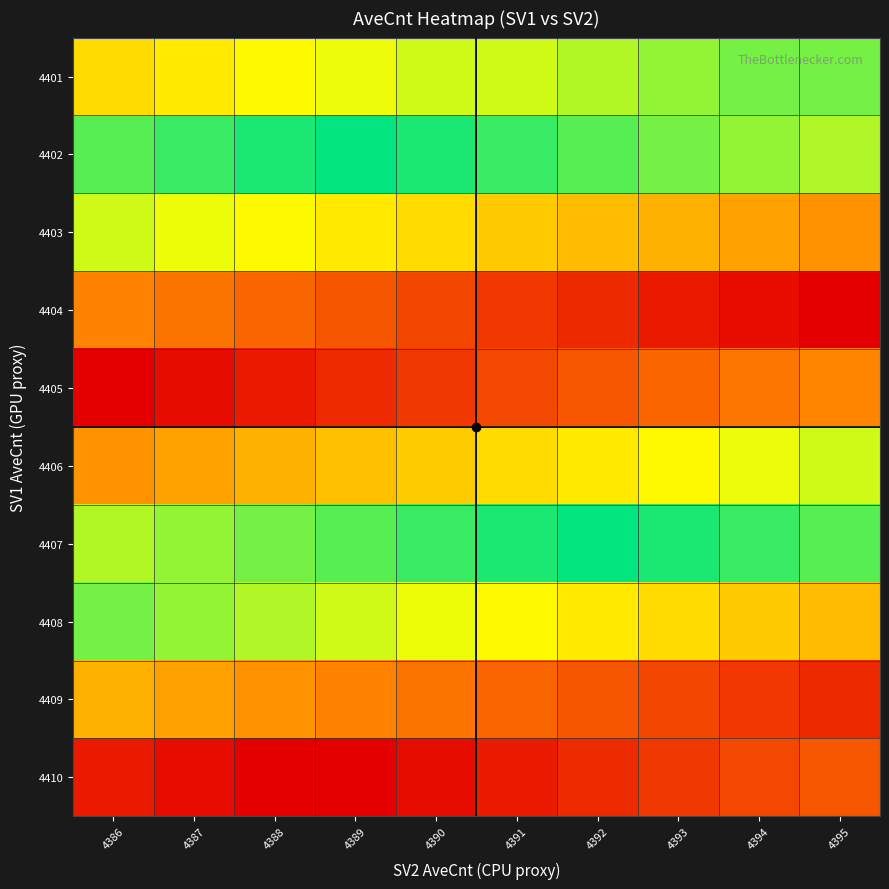

Reading right to left, list all the values displayed in this chart.

4401: 4395=4408	4394=4408	4393=4407	4392=4406	4391=4405	4390=4405	4389=4404	4388=4403	4387=4402	4386=4401
4402: 4395=4418	4394=4417	4393=4416	4392=4415	4391=4414	4390=4413	4389=4412	4388=4411	4387=4410	4386=4409
4403: 4395=4428	4394=4427	4393=4426	4392=4425	4391=4424	4390=4423	4389=4422	4388=4421	4387=4420	4386=4419
4404: 4395=4438	4394=4437	4393=4436	4392=4435	4391=4434	4390=4433	4389=4432	4388=4431	4387=4430	4386=4429
4405: 4395=4395	4394=4394	4393=4393	4392=4392	4391=4391	4390=4390	4389=4389	4388=4388	4387=4387	4386=4386
4406: 4395=4405	4394=4404	4393=4403	4392=4402	4391=4401	4390=4400	4389=4399	4388=4398	4387=4397	4386=4396
4407: 4395=4415	4394=4414	4393=4413	4392=4412	4391=4411	4390=4410	4389=4409	4388=4408	4387=4407	4386=4406
4408: 4395=4425	4394=4424	4393=4423	4392=4422	4391=4421	4390=4420	4389=4419	4388=4418	4387=4417	4386=4416
4409: 4395=4435	4394=4434	4393=4433	4392=4432	4391=4431	4390=4430	4389=4429	4388=4428	4387=4427	4386=4426
4410: 4395=4392	4394=4391	4393=4390	4392=4389	4391=4388	4390=4387	4389=4386	4388=4438	4387=4437	4386=4436